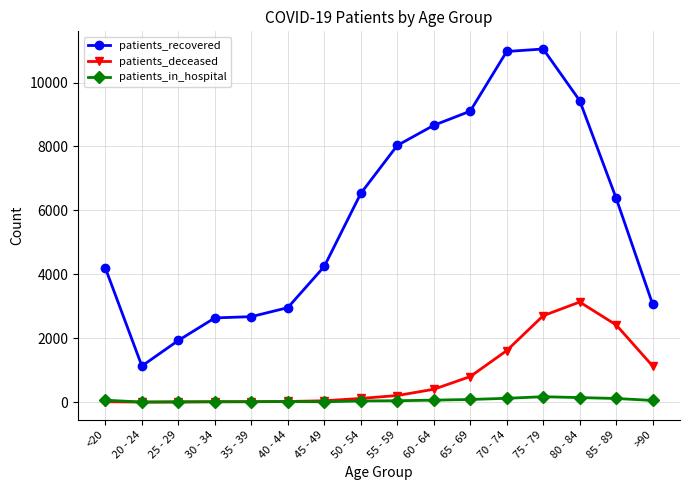

True or false: patients_recovered and patients_in_hospital intersect in this chart.

False